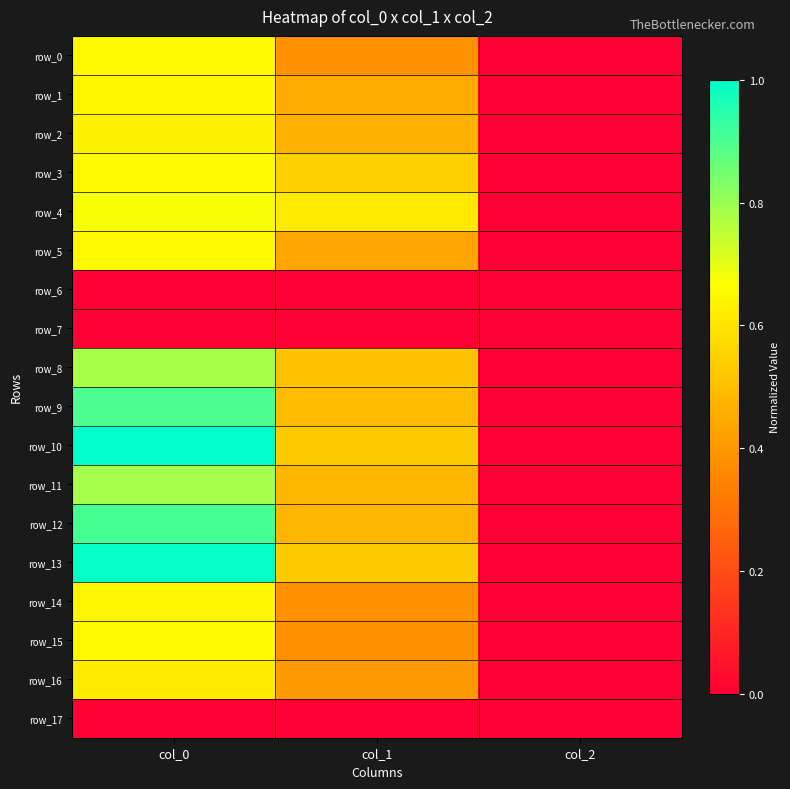

True or false: row_7 has a value of 0.0 at col_2.

True